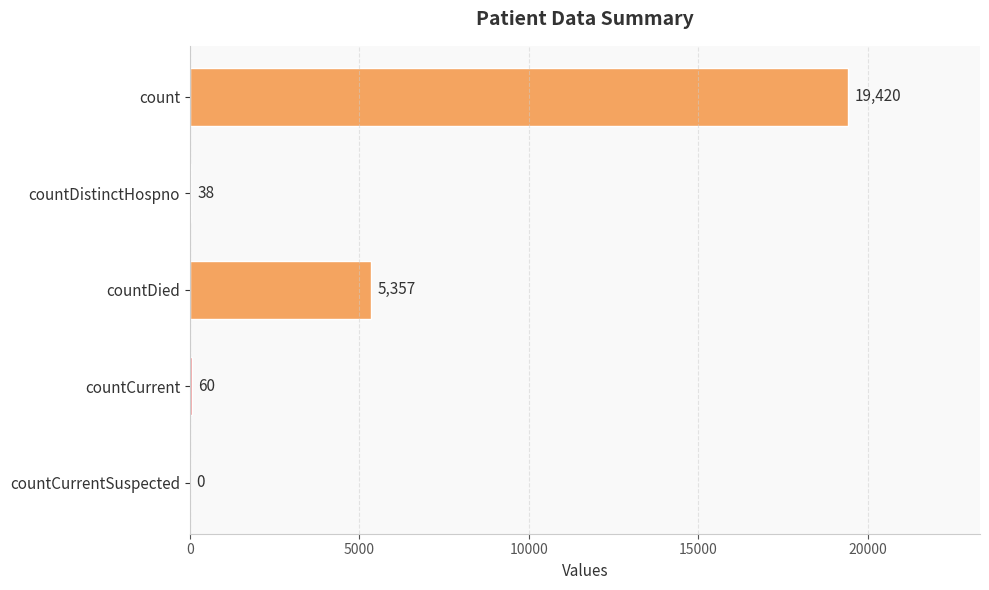

The chart shows a value of 19420 at count. True or false?

True